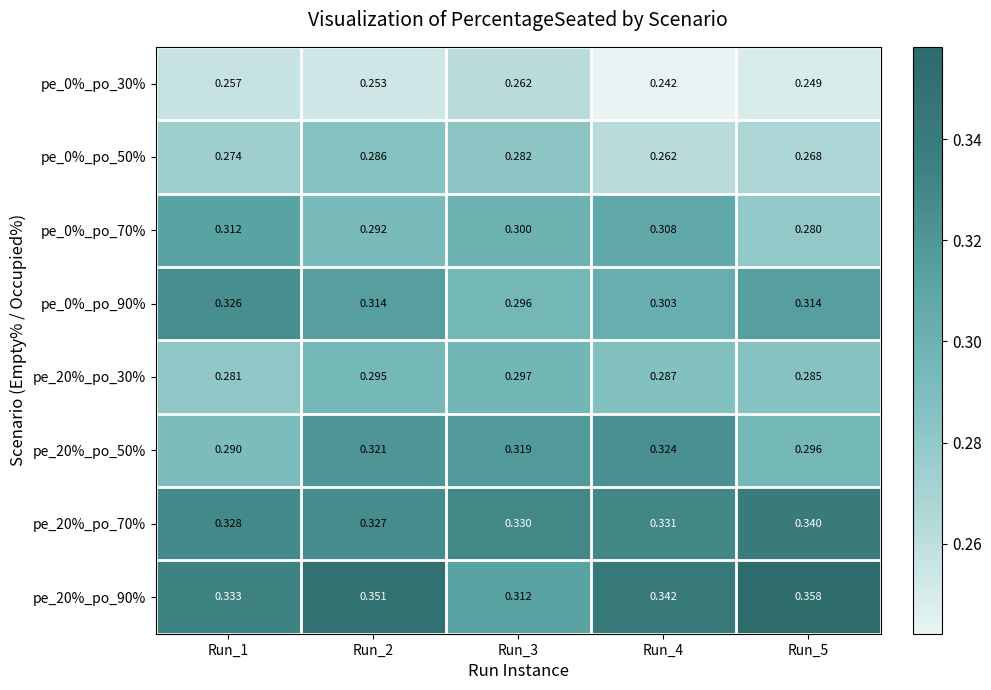

Is the value of pe_0%_po_50% at Run_1 greater than the value of pe_20%_po_70% at Run_5?

No